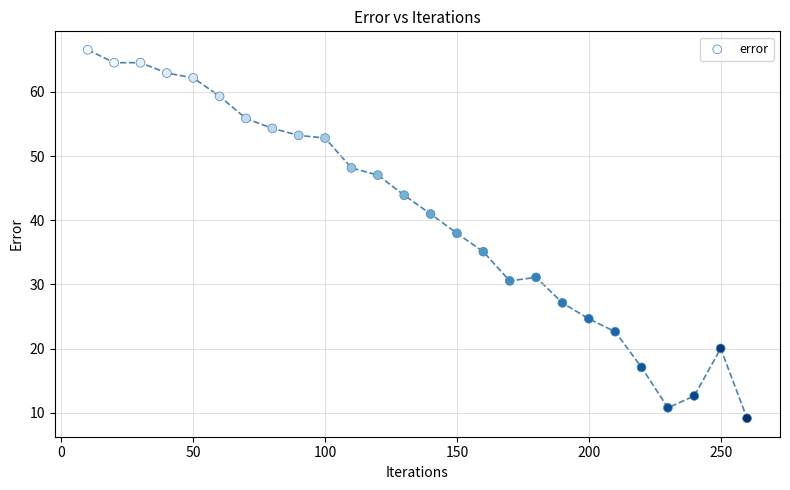

What Y value in the scatter plot is closest to 37?

38.0